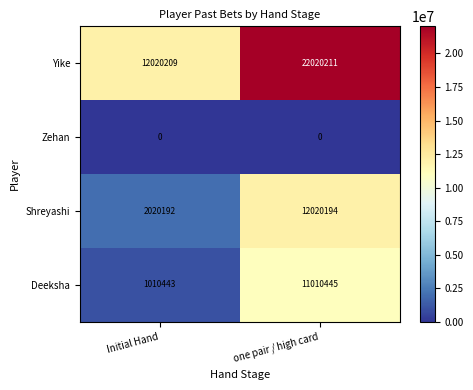

The value of Zehan at one pair / high card is 0. True or false?

True